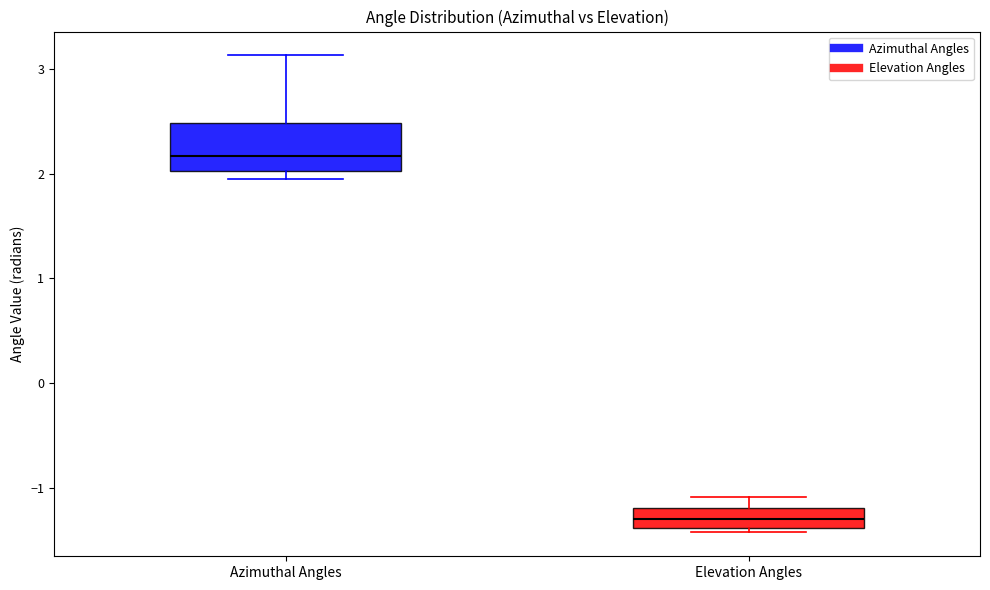

Reading left to right, read every box against the y-axis: the position of its median line, the range the box covers, and the ends of its whiskers. The values are not printed on the chart, so give them approximately, as read against the axis.

Azimuthal Angles: median 2.2, box 2.0 to 2.5, whiskers 1.9 to 3.1
Elevation Angles: median -1.3, box -1.4 to -1.2, whiskers -1.4 (just below the box's lower edge) to -1.1